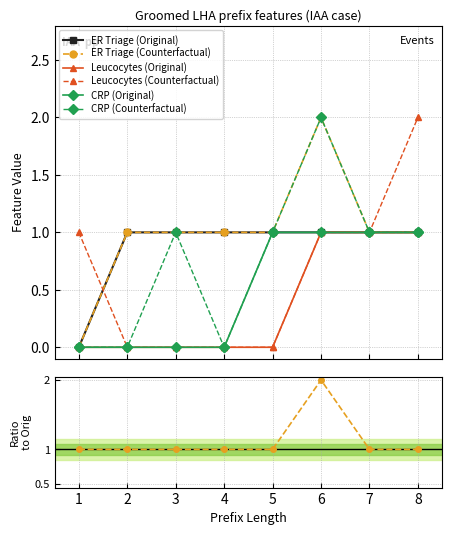

In ER Triage (Counterfactual), how many points are higher than both neighbors (excluding endpoints)?

1